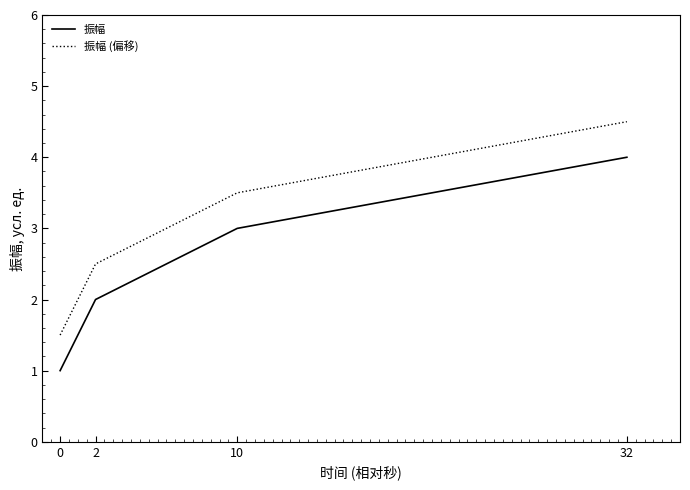

Is the value of 振幅 at 32 greater than the value of 振幅 (偏移) at 32?

No